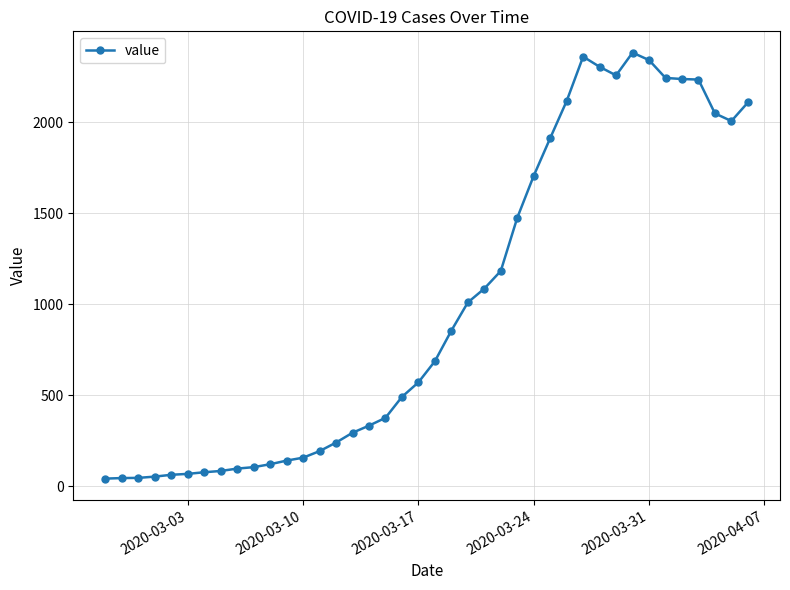

True or false: the data has more than 1 interior local peaks.

True